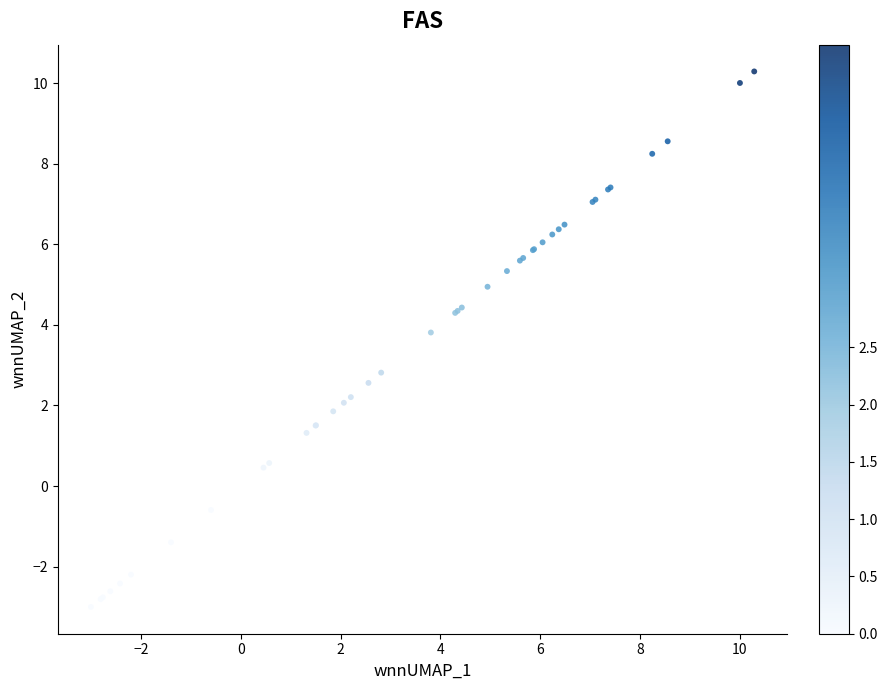

What Y value in the scatter plot is closest to 3?

2.8